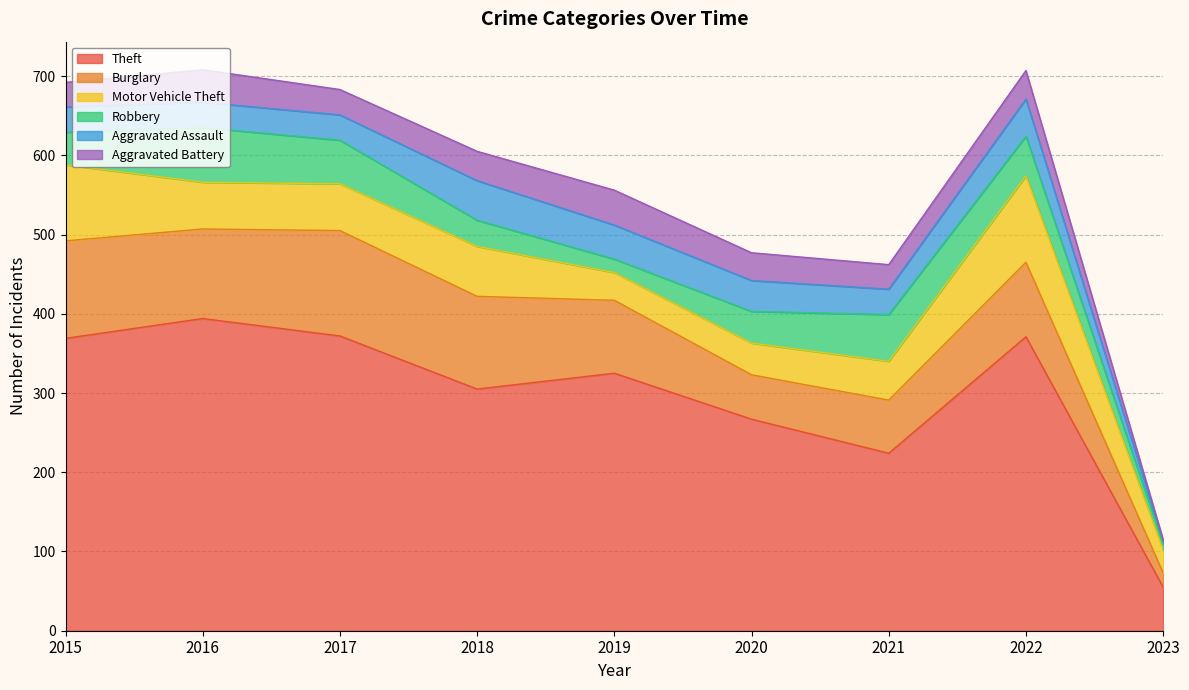

Which series has the largest total across all categories?

Theft